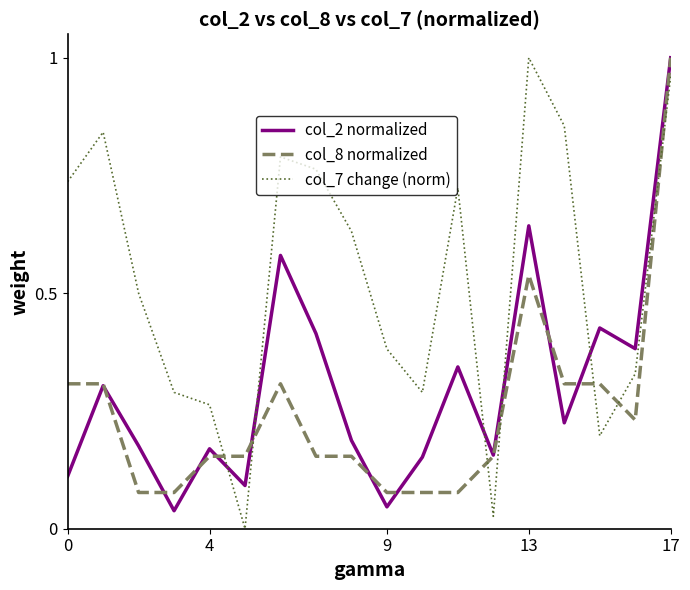

What are all the series names shown in the legend?

col_2 normalized, col_8 normalized, col_7 change (norm)